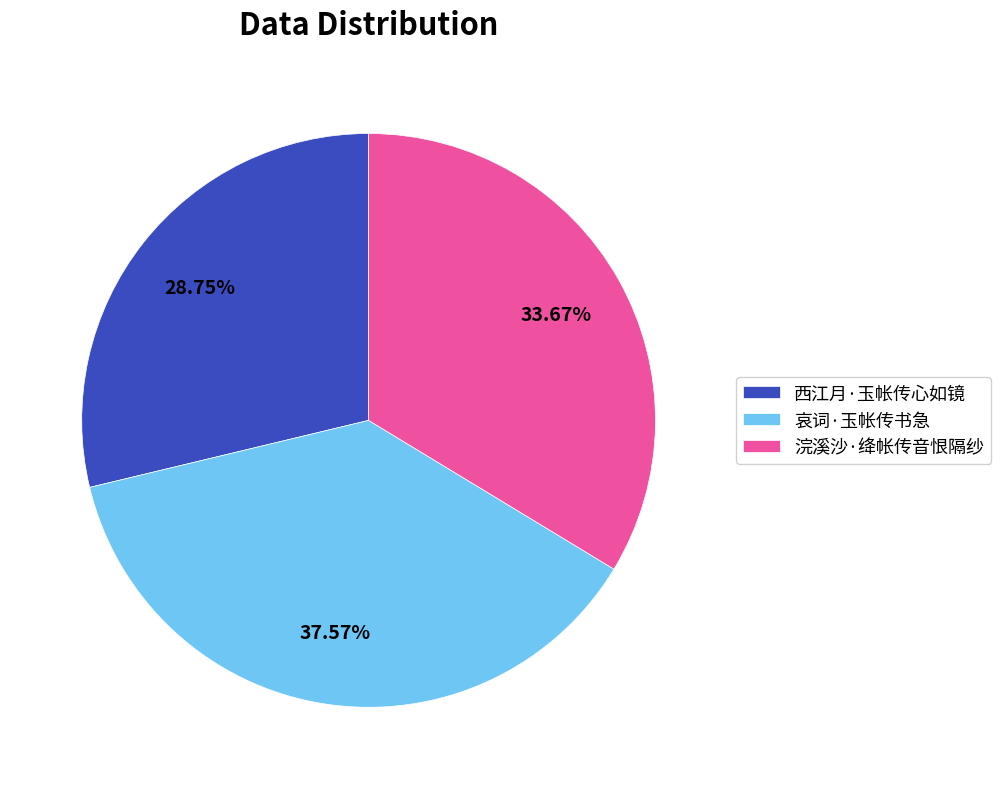

Does 哀词·玉帐传书急 account for over 50% of the chart?

No